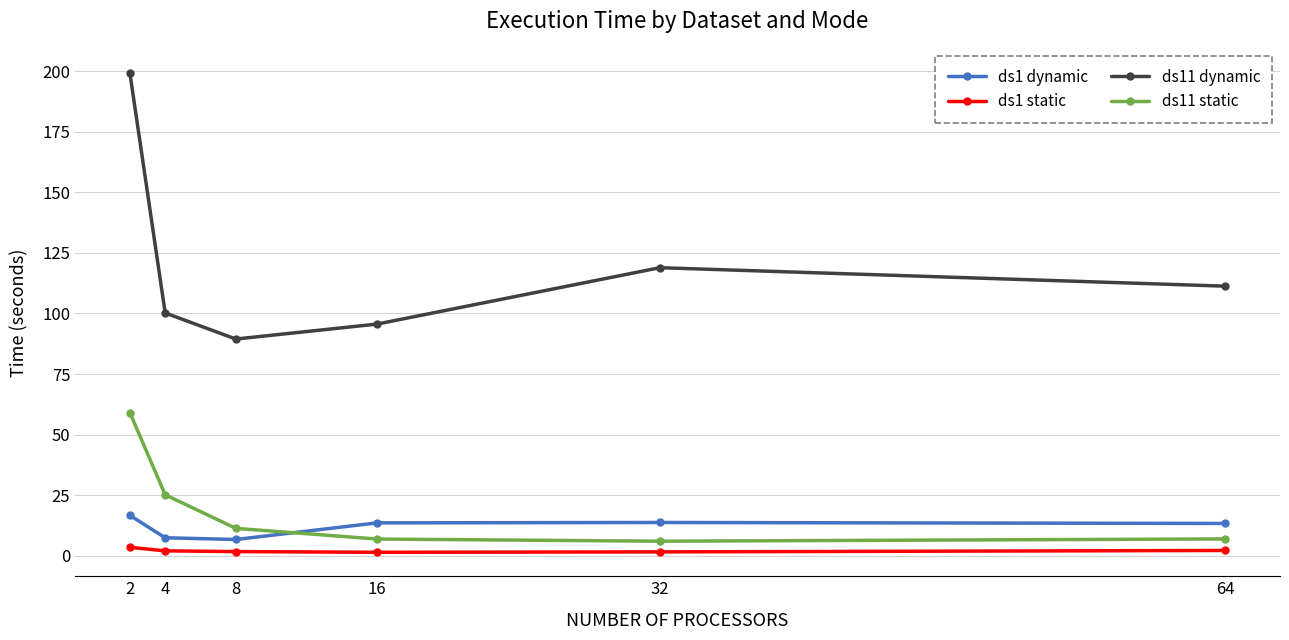

Rank the series at 16 from highest to lowest value.

ds11 dynamic, ds1 dynamic, ds11 static, ds1 static